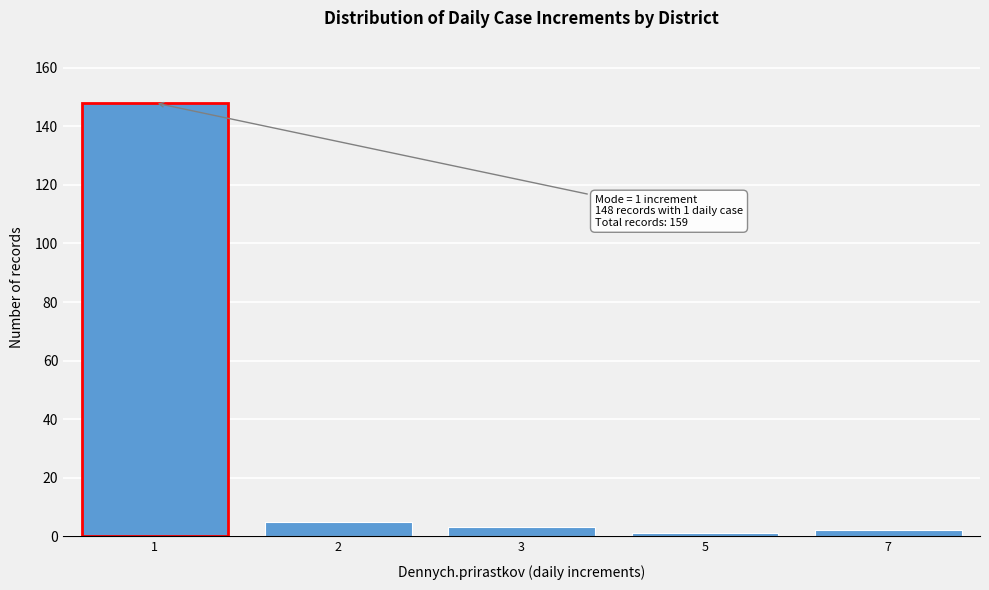

Reading left to right, list all the values displayed in this chart.

1=148	2=5	3=3	5=1	7=2